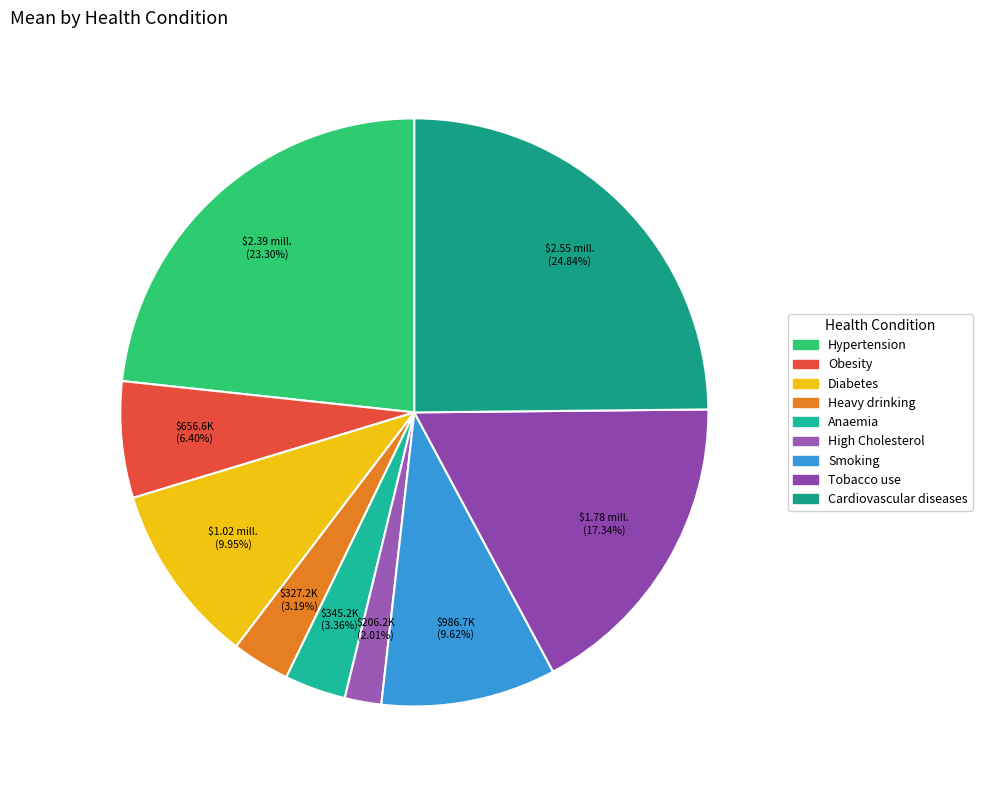

How many segments does this pie chart have?

9